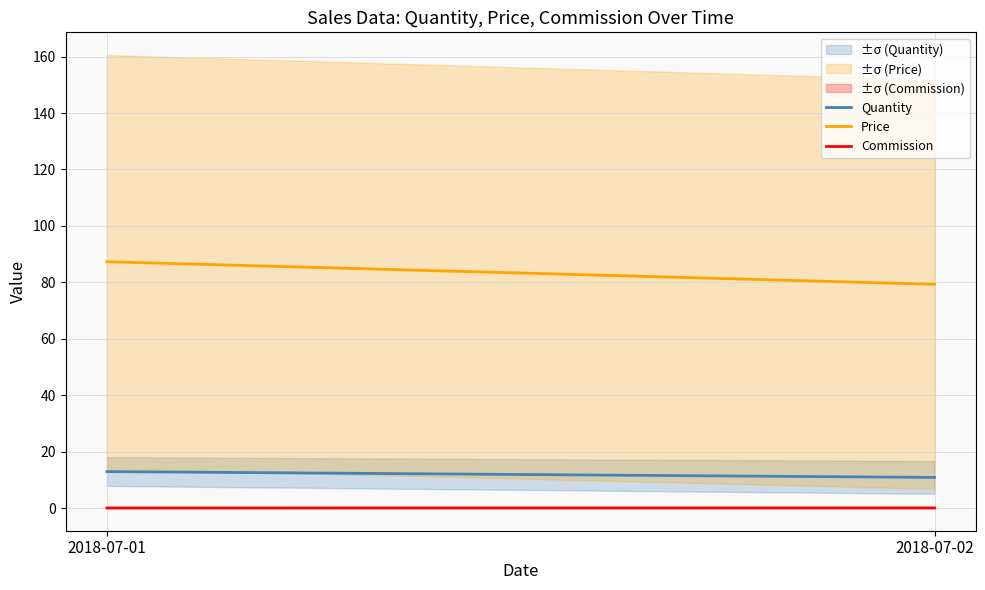

Rank the series by their maximum value, from highest to lowest.

Price, Quantity, Commission